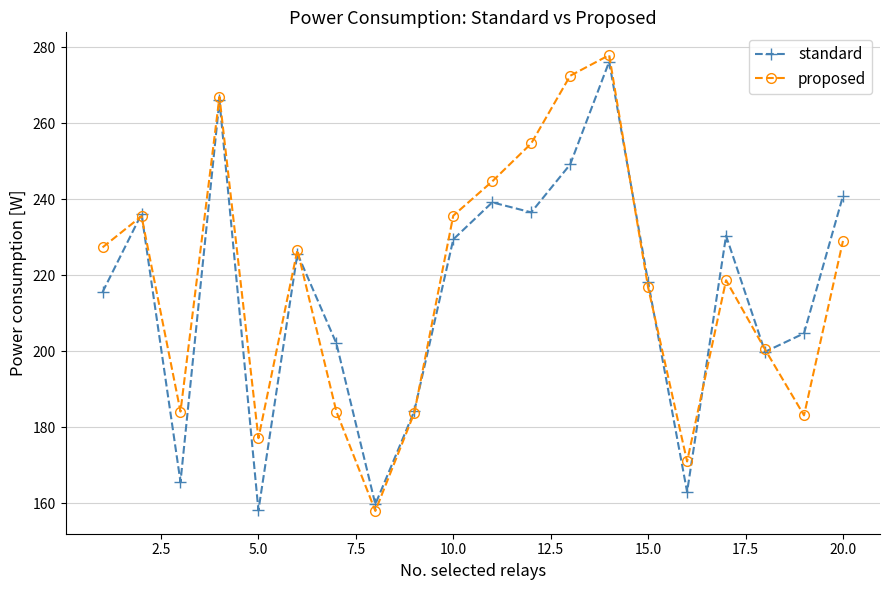

What is the value of the standard point at the 20th from the left?

240.9